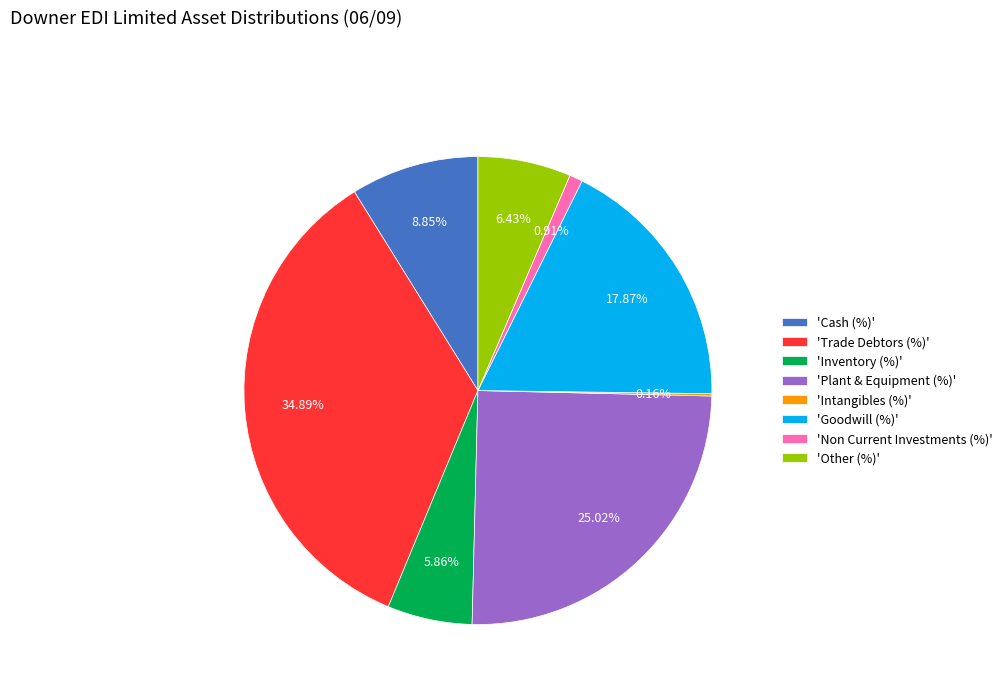

Which category has the biggest portion of the pie?

'Trade Debtors (%)'